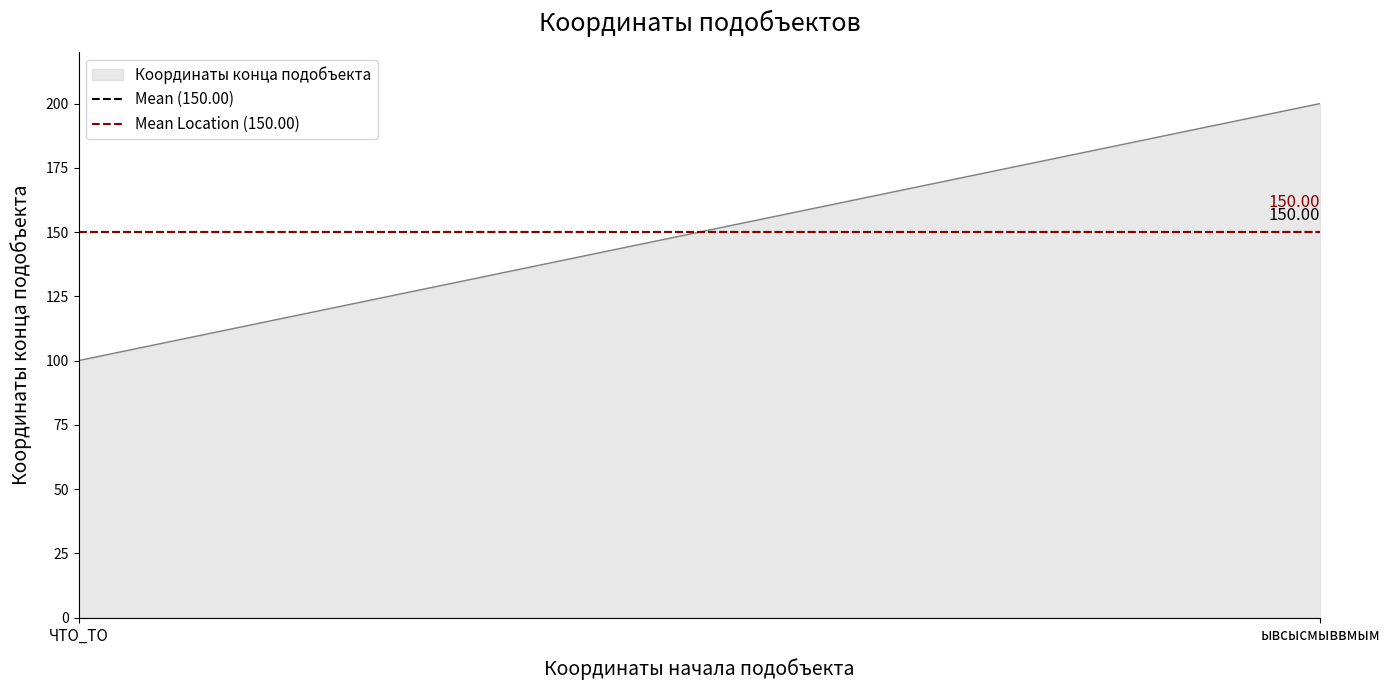

What is the ratio of the value at 0 to the value at 100?

0.5